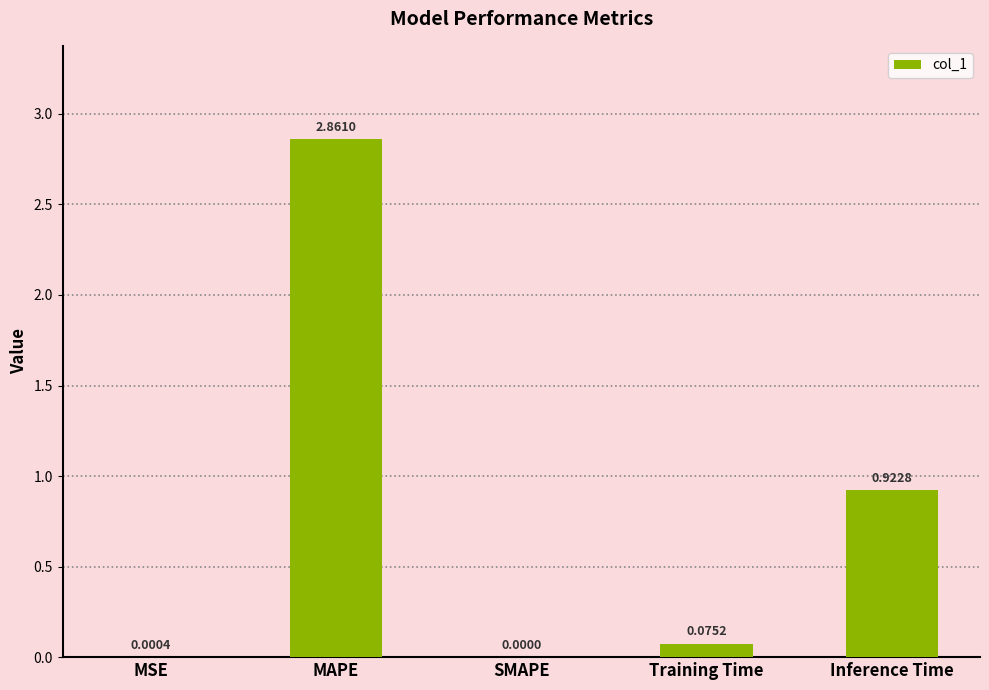

What is the change in value from MAPE to SMAPE?

-2.9